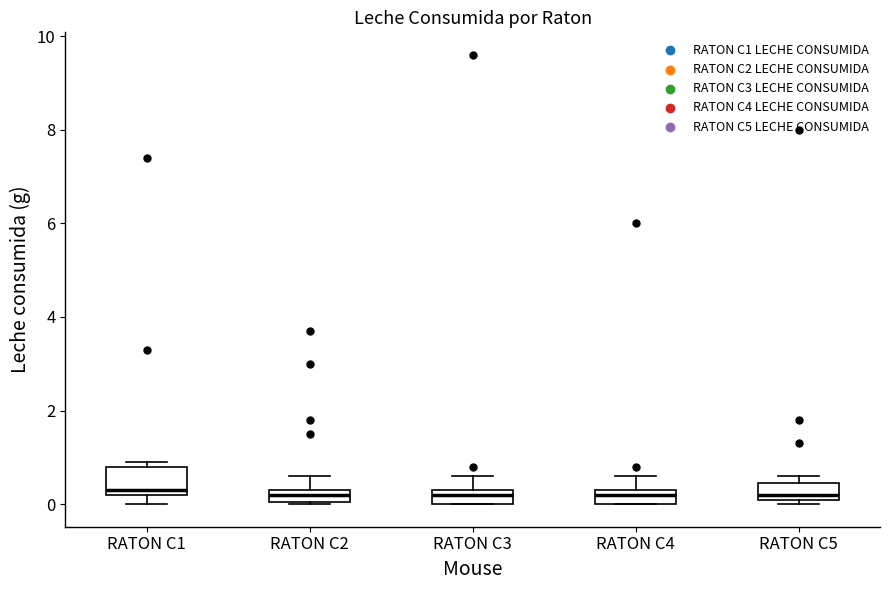

Where does the median line of the box for RATON C1 sit on the y-axis? The values are not printed on the chart, so give them approximately, as read against the axis.

0.4